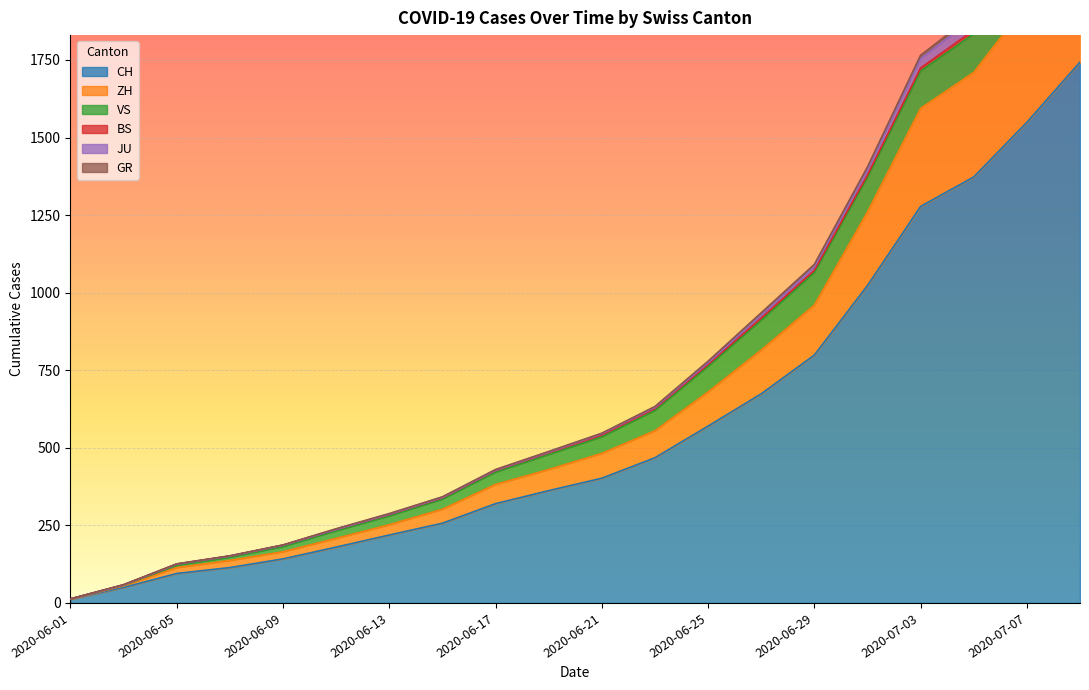

Is it true that CH equals 362 at 2020-06-19?

True